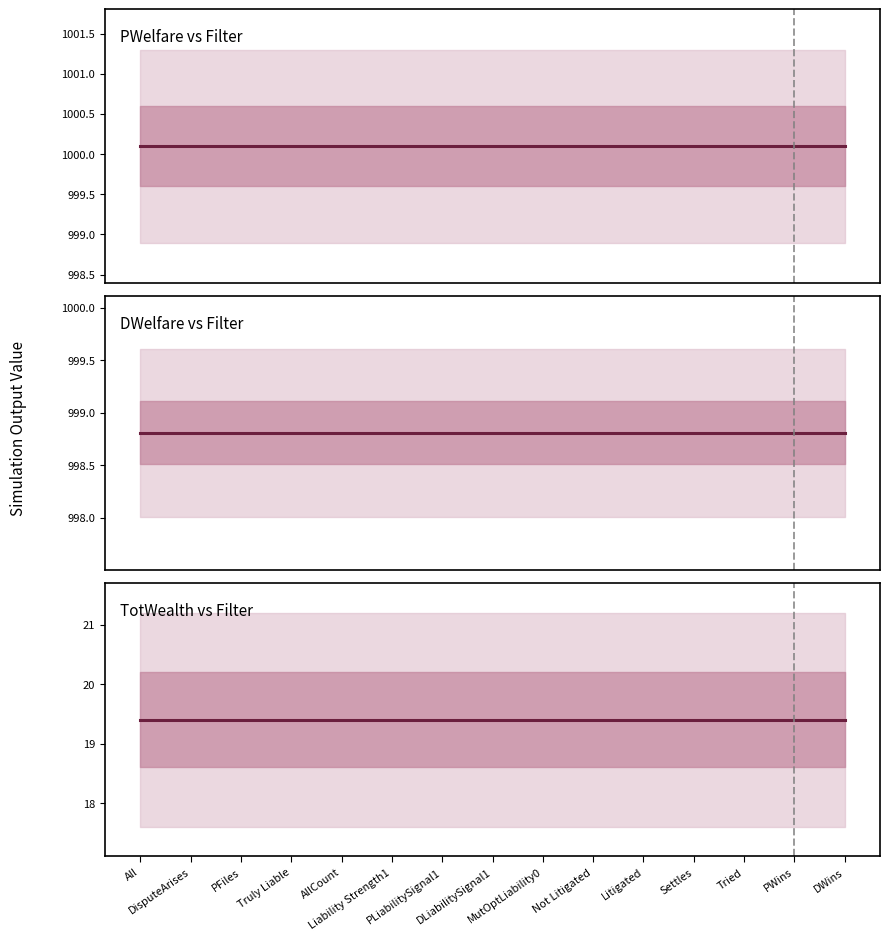

The value of PWelfare vs Filter at All is 1000.1. True or false?

True